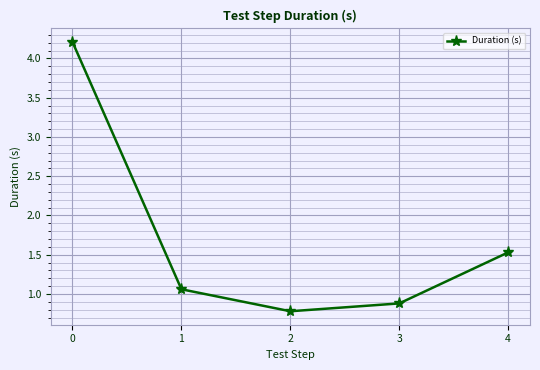

What is the average value?

1.7